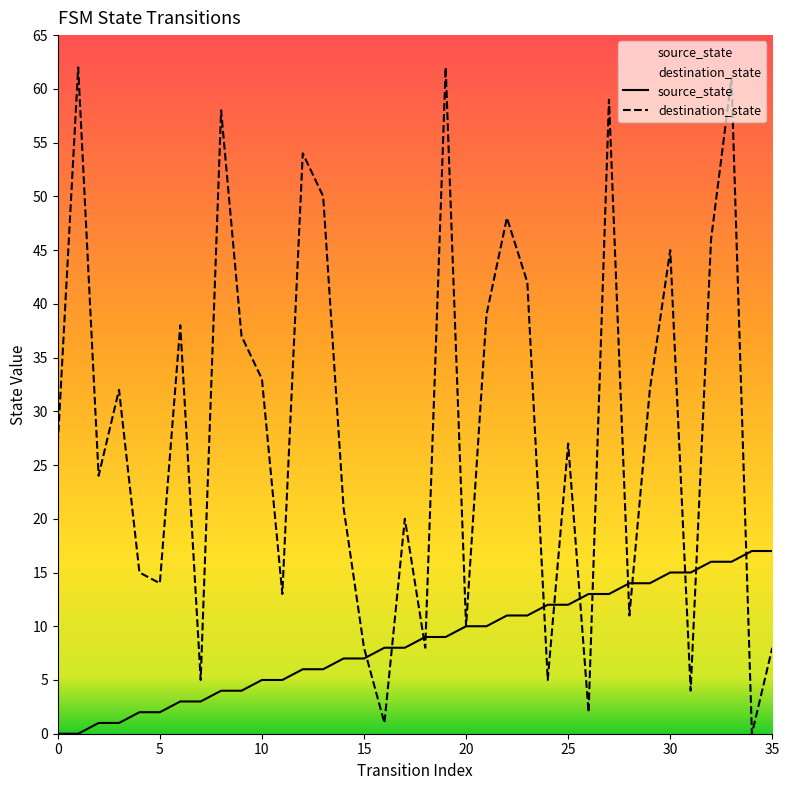

List the series in order of their peak value, highest first.

destination_state, source_state